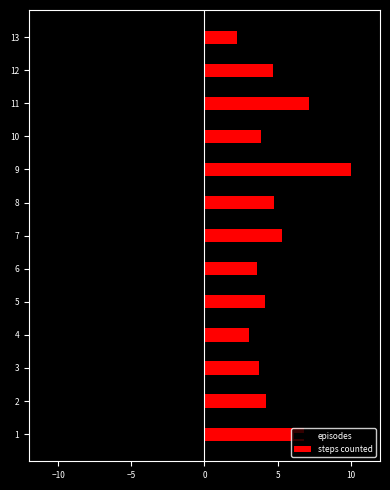

List the series in order of their overall mean, lowest first.

episodes, steps counted